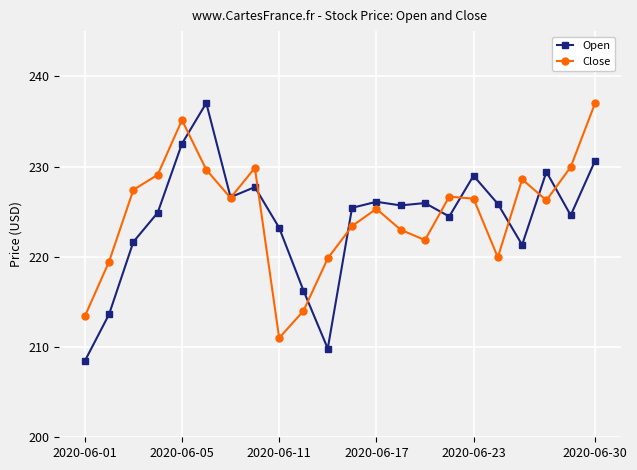

What are all the series names shown in the legend?

Open, Close